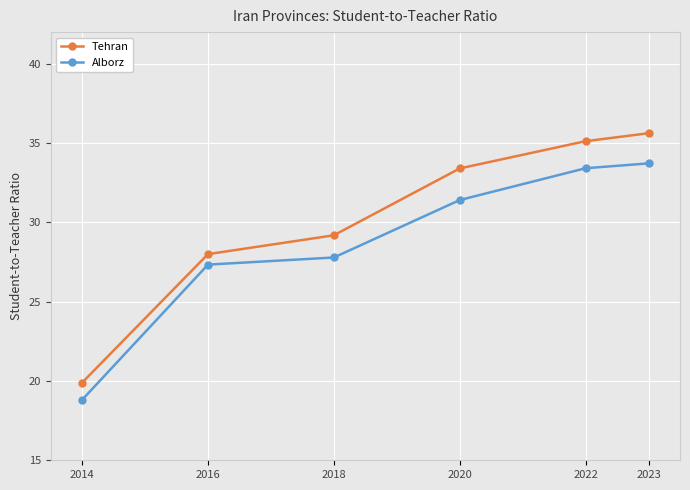

What is the greatest value displayed?

35.6